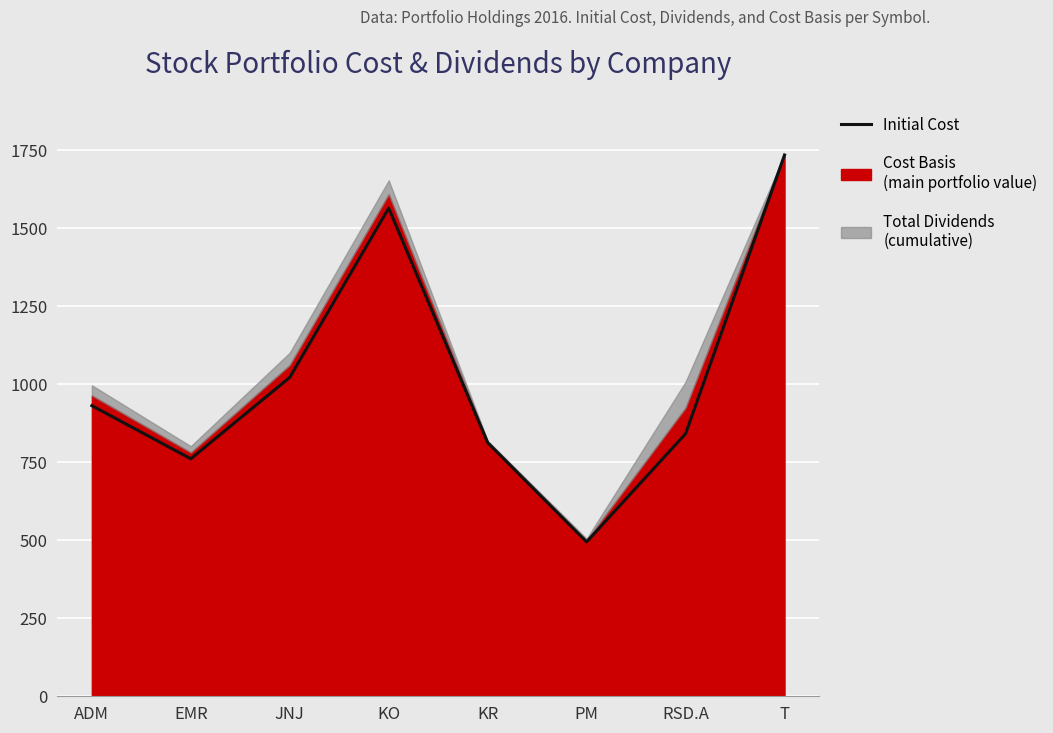

Reading right to left, list all the values displayed in this chart.

T=1732.8	RSD.A=840.5	PM=494.2	KR=811.9	KO=1562.6	JNJ=1020.9	EMR=760.2	ADM=930.3